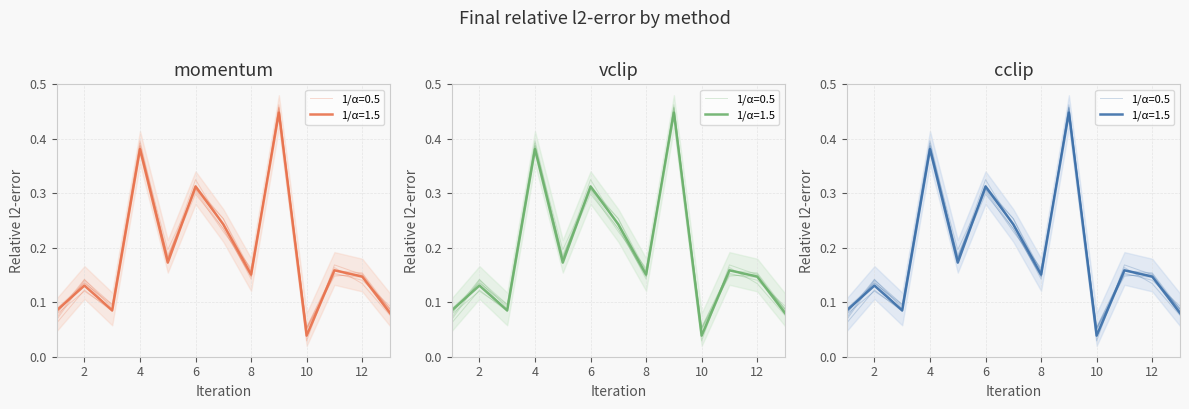

True or false: cclip and momentum intersect in this chart.

False